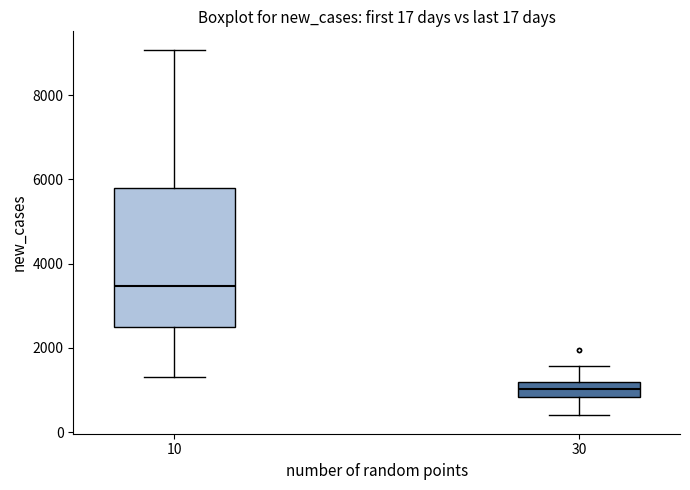

Which box is the tallest, from its lower edge to its upper edge?

10